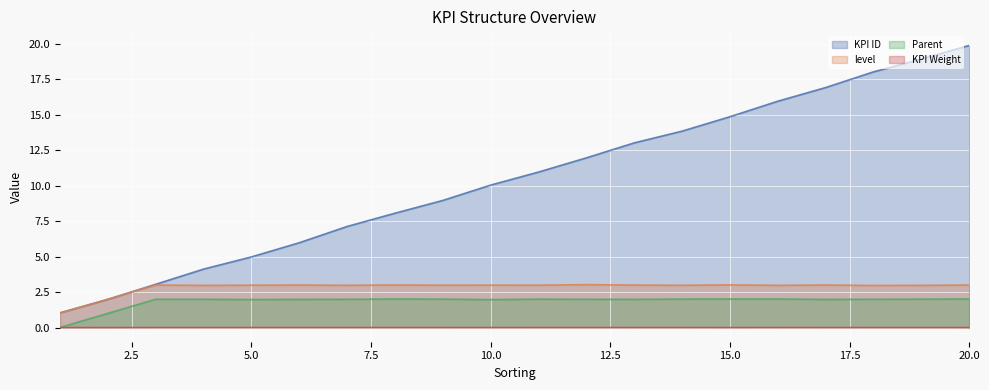

What is the difference between the highest and lowest values at 3?

1.1